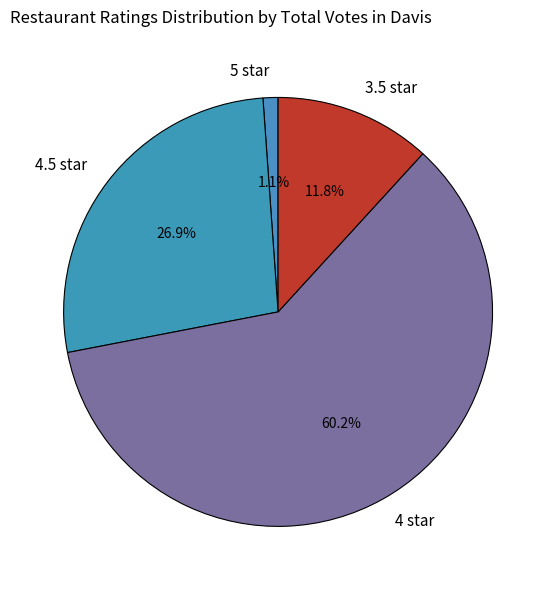

To the nearest percent, what portion does 4.5 star represent?

27%